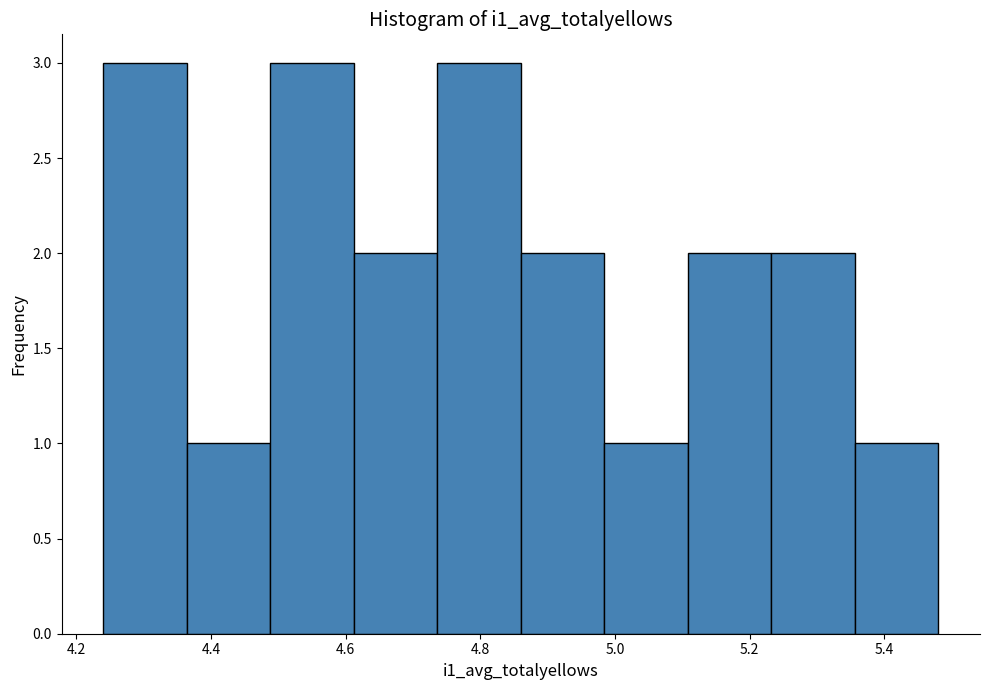

Reading left to right, list every bar in this chart as the range it spans on the x-axis followed by its height. Neither the bar edges nor the heights are printed on the chart, so give them approximately, as read against the axes.

4.240 to 4.364: 3
4.364 to 4.488: 1
4.488 to 4.612: 3
4.612 to 4.736: 2
4.736 to 4.860: 3
4.860 to 4.984: 2
4.984 to 5.108: 1
5.108 to 5.232: 2
5.232 to 5.356: 2
5.356 to 5.480: 1